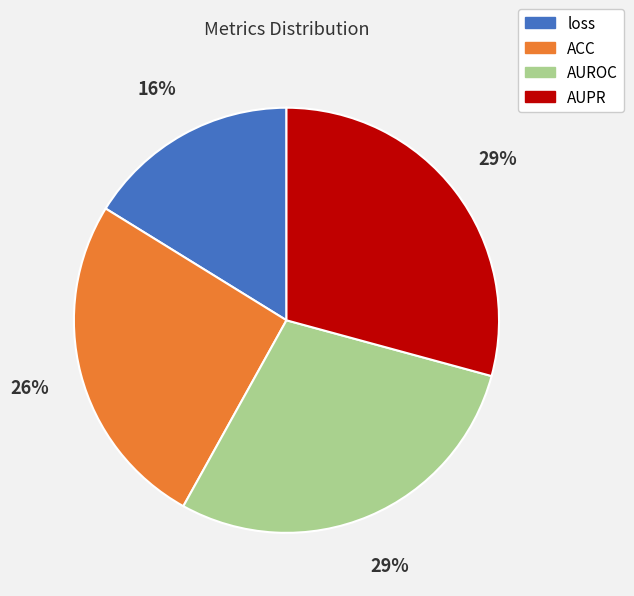

Count the number of slices in the pie.

4